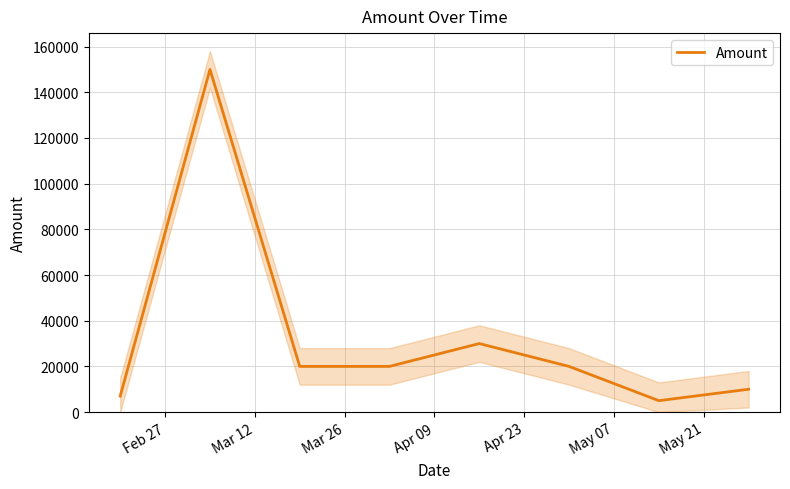

What is the minimum value for Amount?

5000